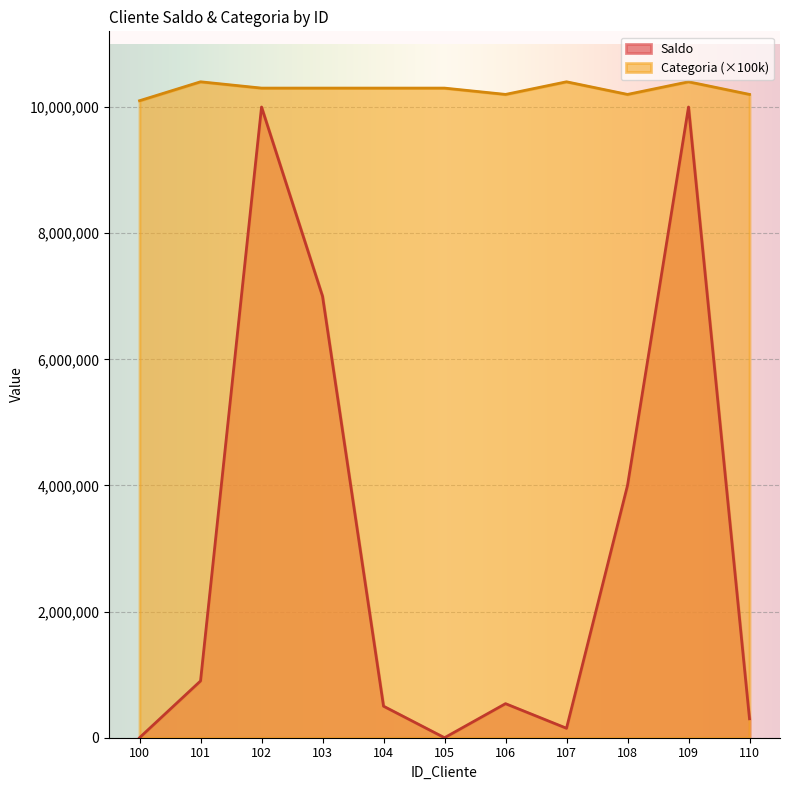

Which series has the widest spread of values?

Saldo